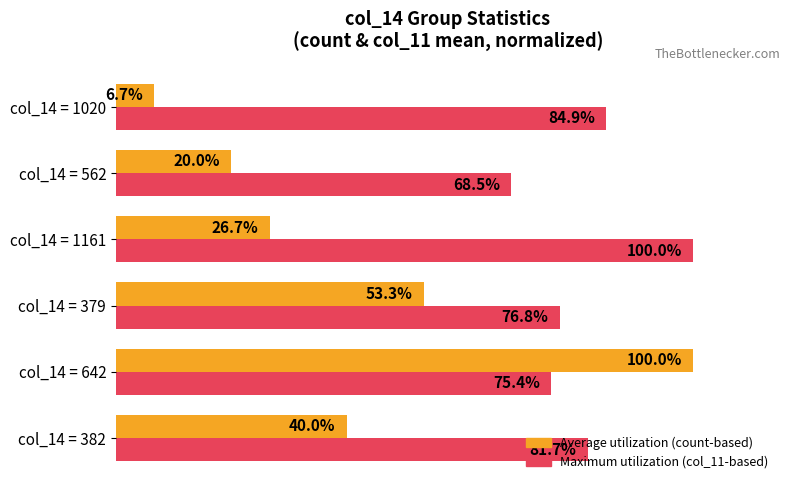

At which category is the sum across all series the highest?

col_14 = 642